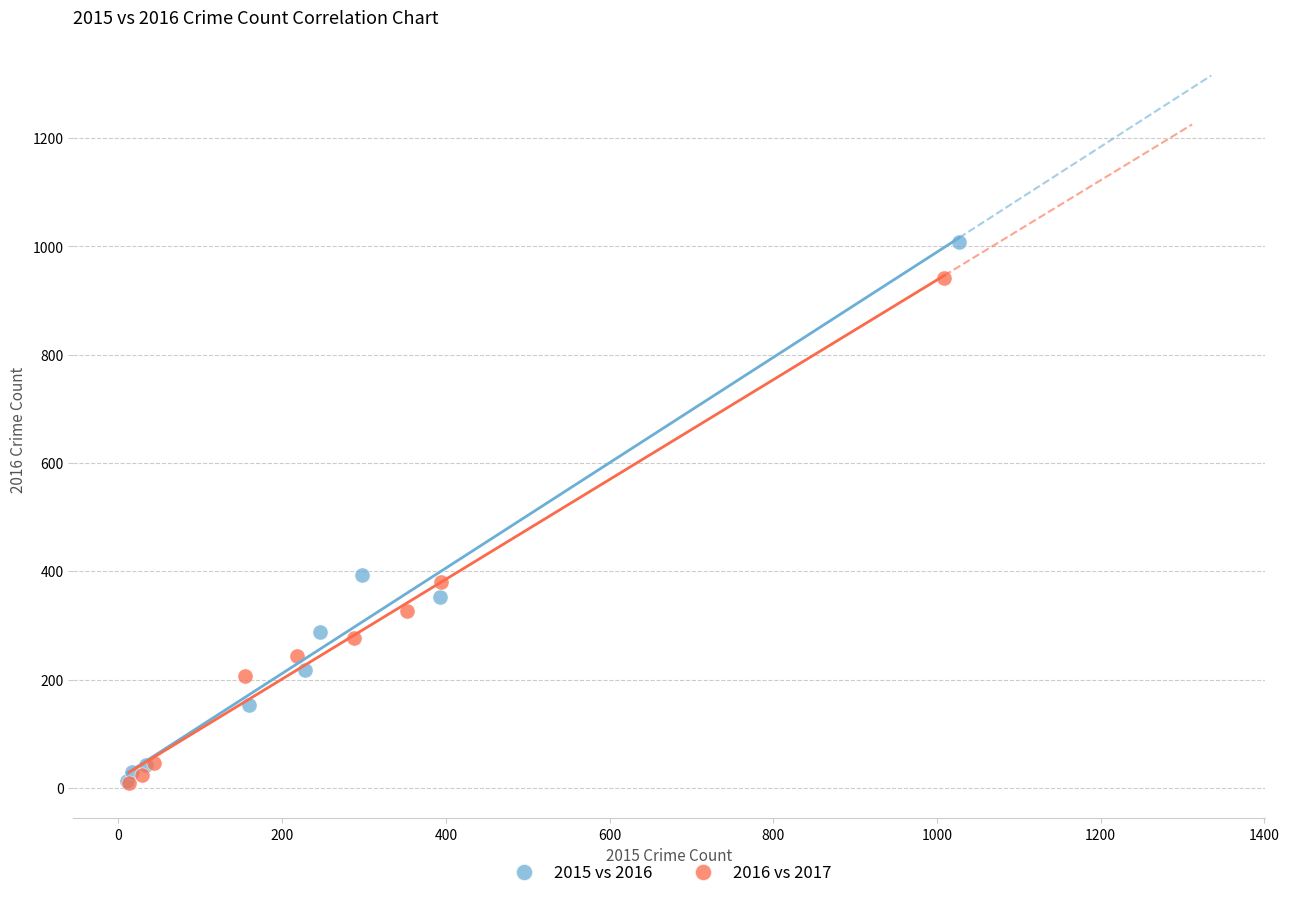

What are all the series names shown in the legend?

2015 vs 2016, 2016 vs 2017